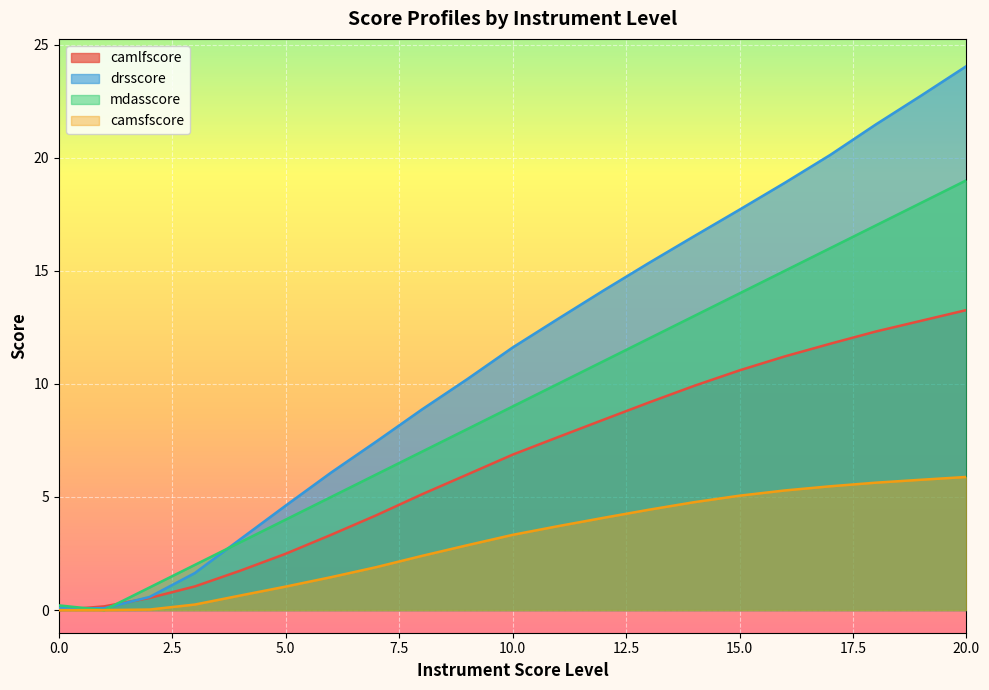

How many positive values does the mdasscore series have?

20